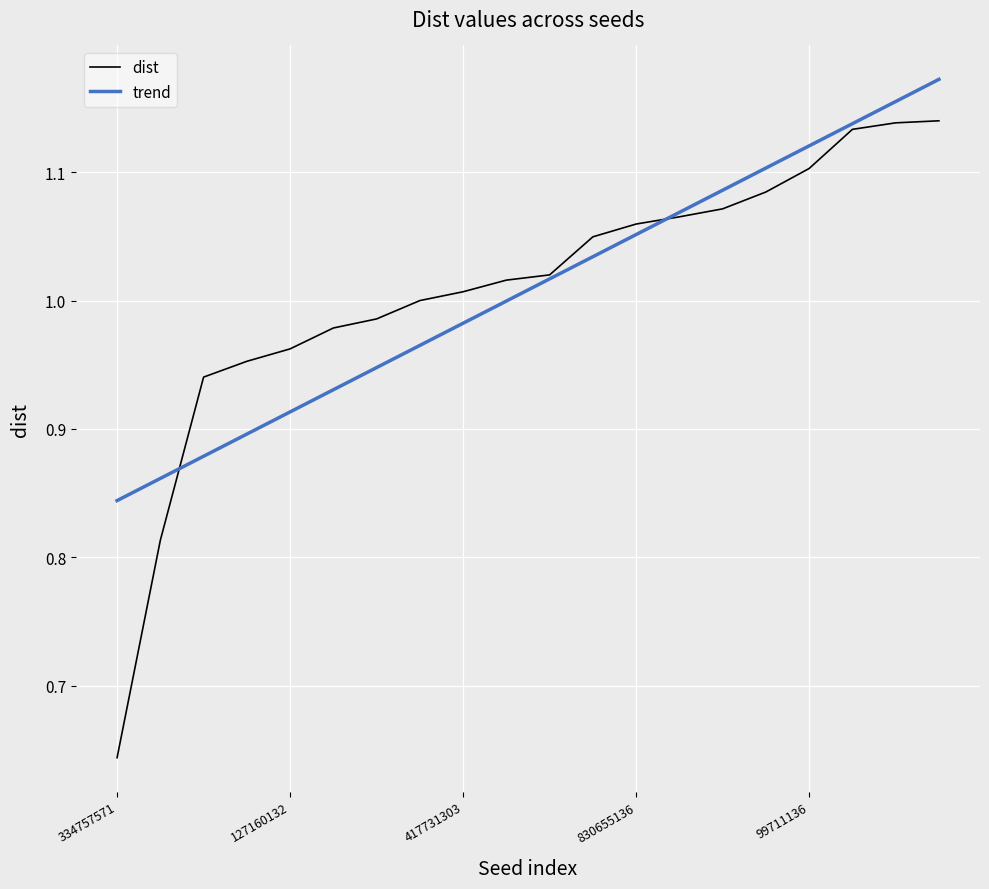

What are all the series names shown in the legend?

dist, trend